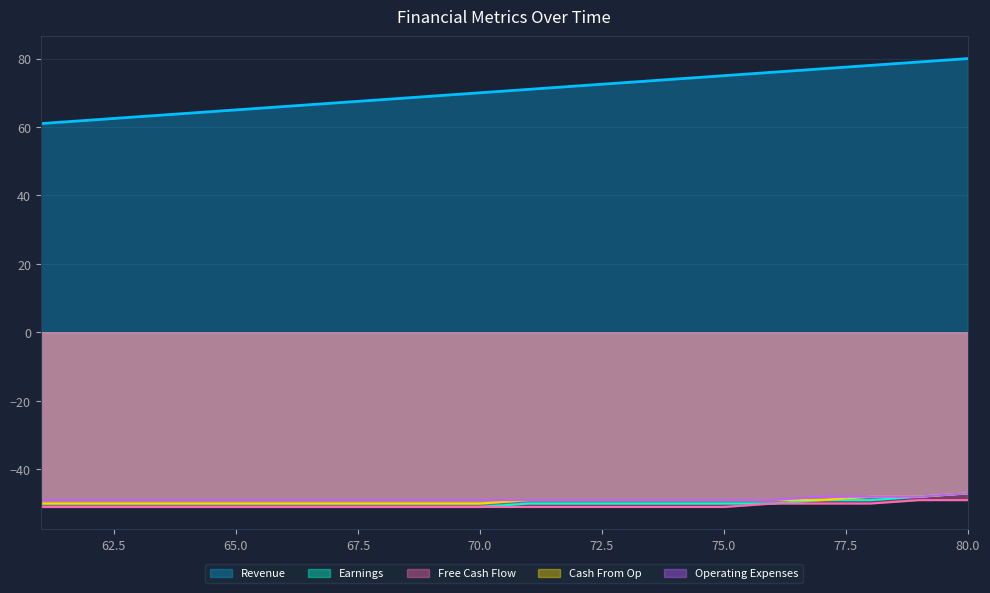

Which series has the widest spread of values?

Revenue